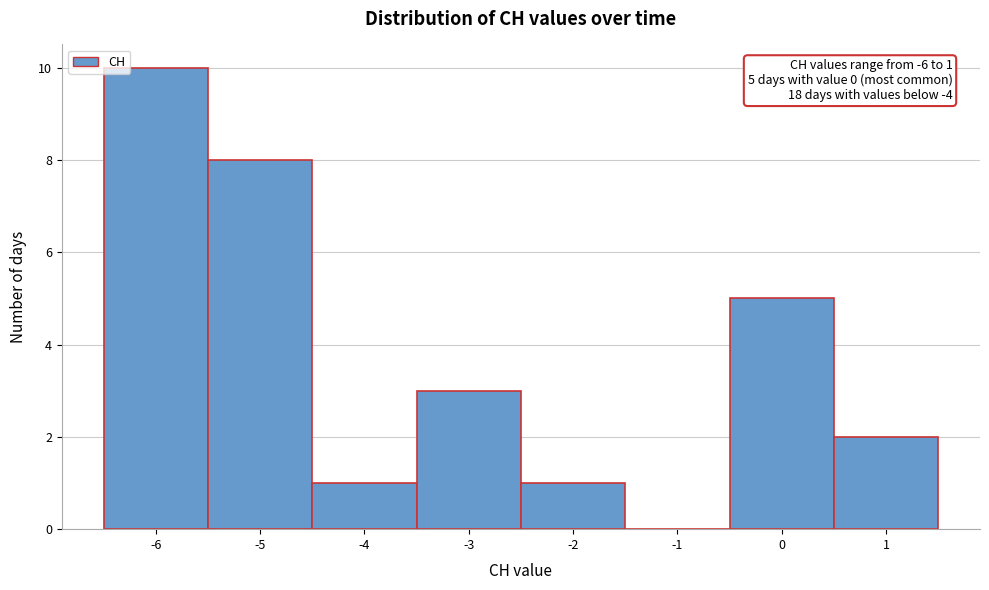

Which range on the x-axis has the tallest bar?

-6.5 to -5.5